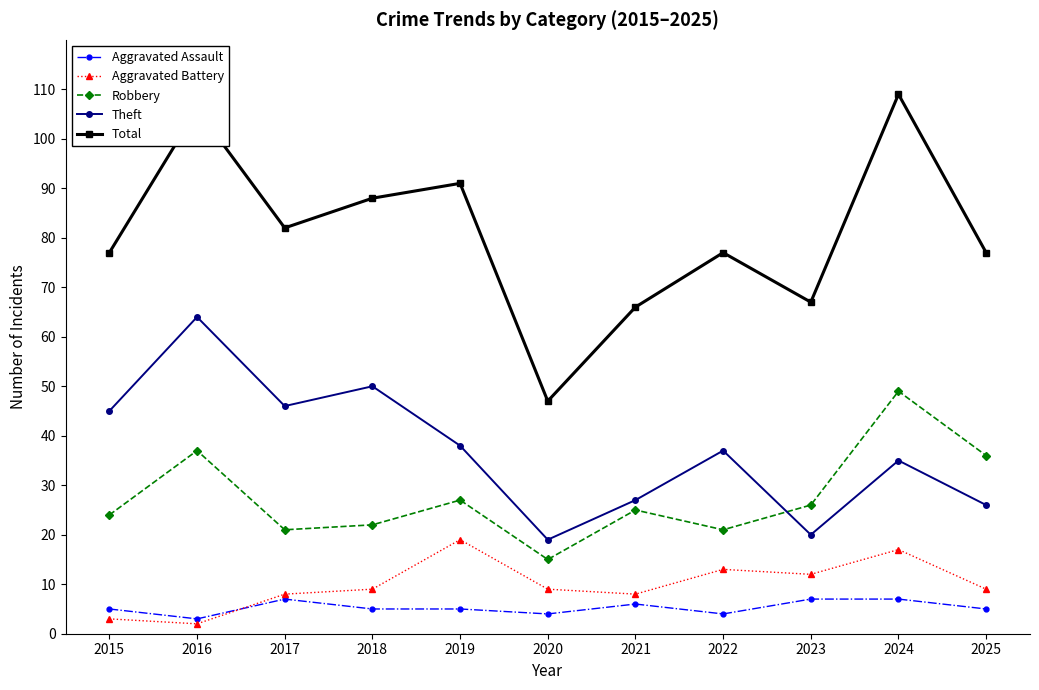

Reading left to right, extract all data points from this chart.

Aggravated Assault: 5	3	7	5	5	4	6	4	7	7	5
Aggravated Battery: 3	2	8	9	19	9	8	13	12	17	9
Robbery: 24	37	21	22	27	15	25	21	26	49	36
Theft: 45	64	46	50	38	19	27	37	20	35	26
Total: 77	106	82	88	91	47	66	77	67	109	77